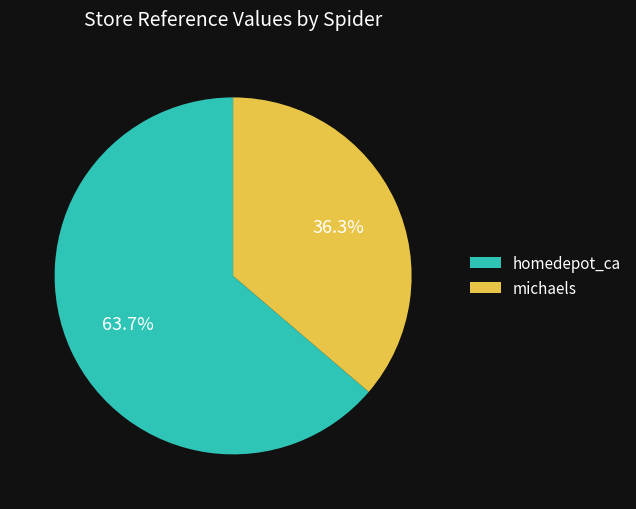

Which category has the smallest portion of the pie?

michaels